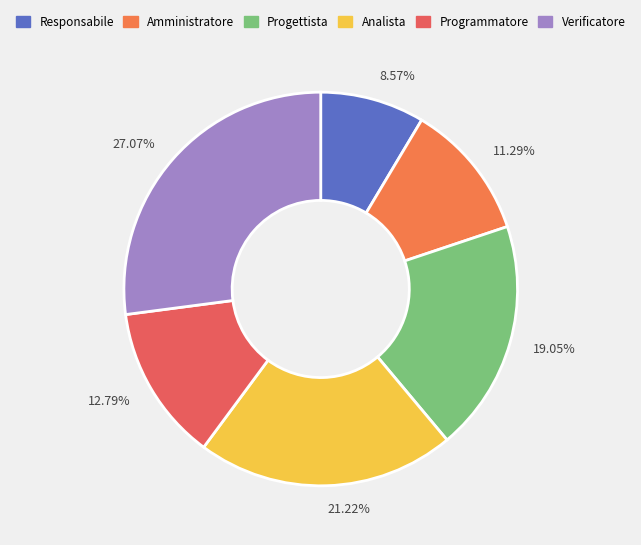

Which category has the biggest portion of the pie?

Verificatore